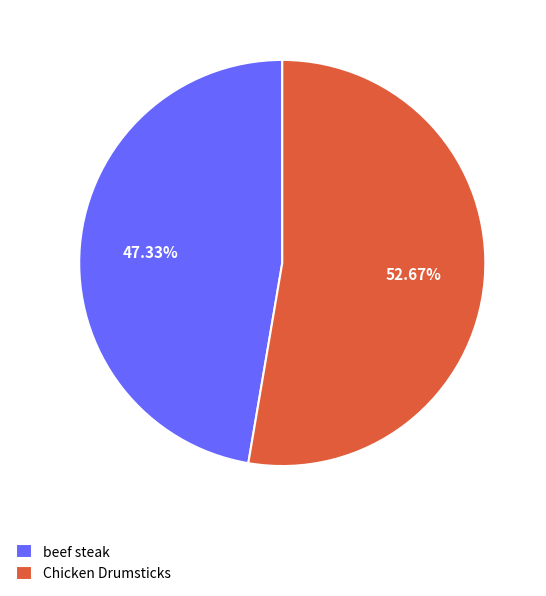

Rank the categories by value from lowest to highest.

beef steak, Chicken Drumsticks